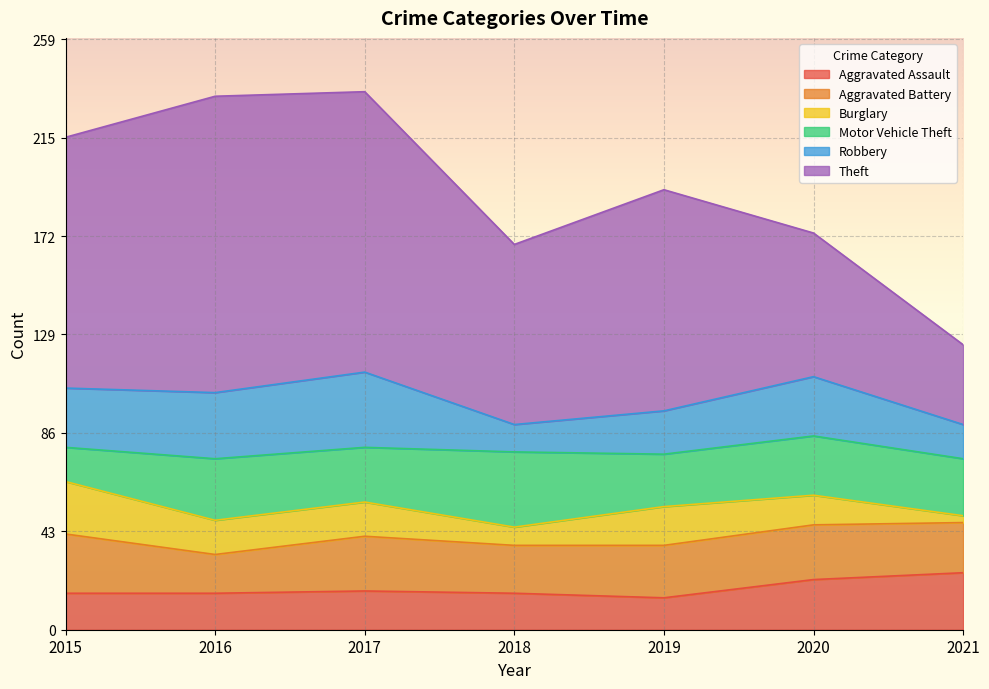

What is the difference between the Robbery values at 2015 and 2016?

3